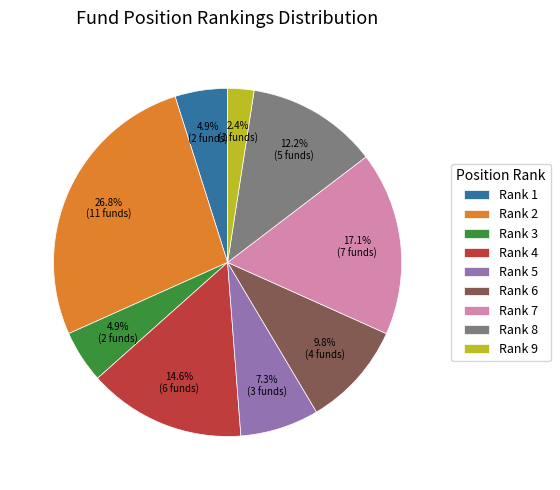

Which category has the biggest portion of the pie?

Rank 2